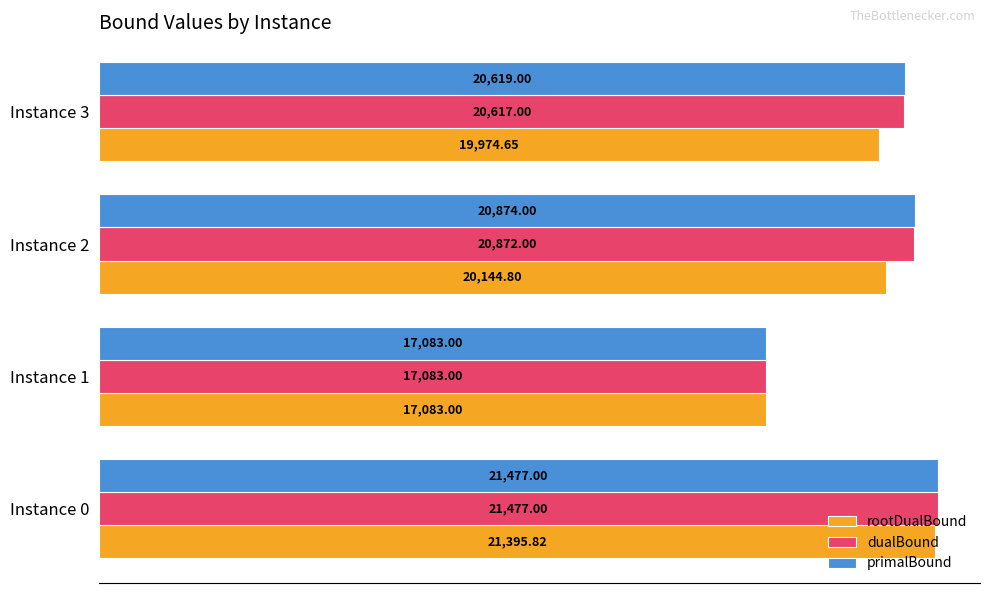

At which label does dualBound reach its minimum?

Instance 1